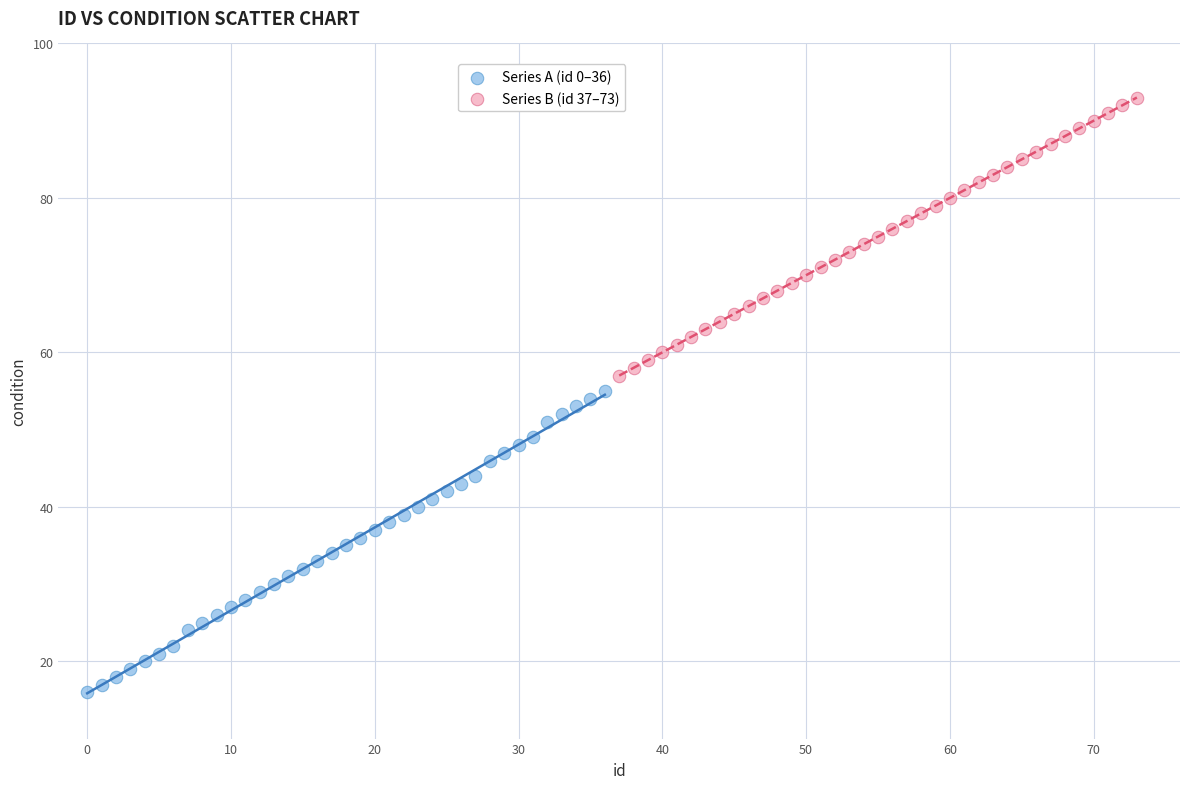

Which series contains the lowest Y value?

Series A (id 0–36)